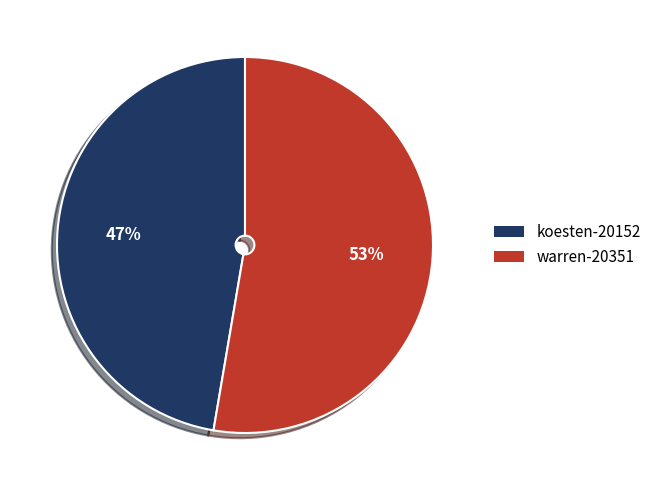

What percentage is the warren-20351 slice, to the nearest percent?

53%